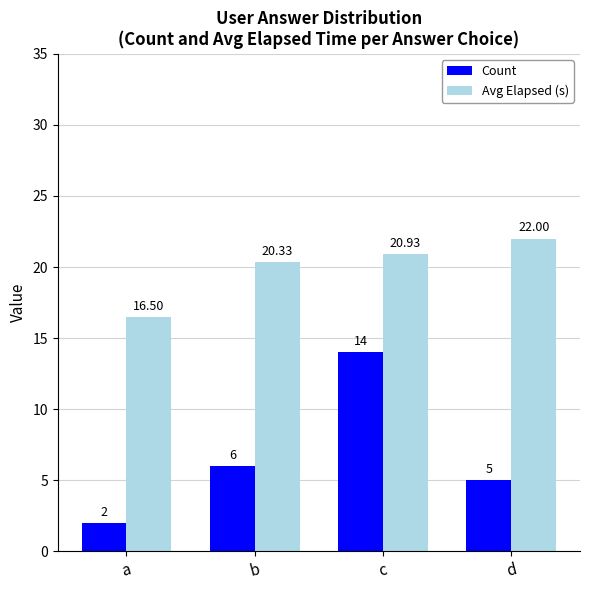

What is the spread (max minus min) of values at d?

17.0